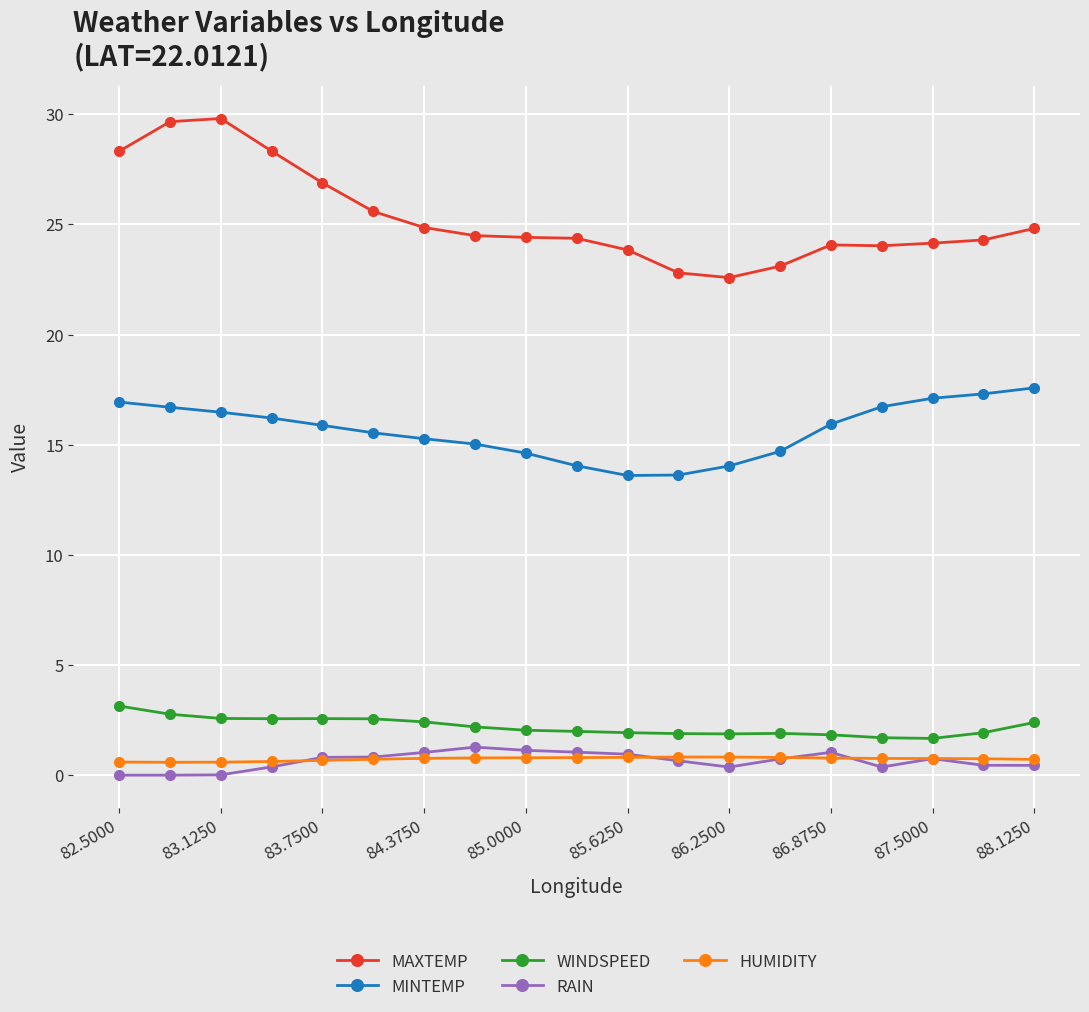

True or false: WINDSPEED and RAIN intersect in this chart.

False